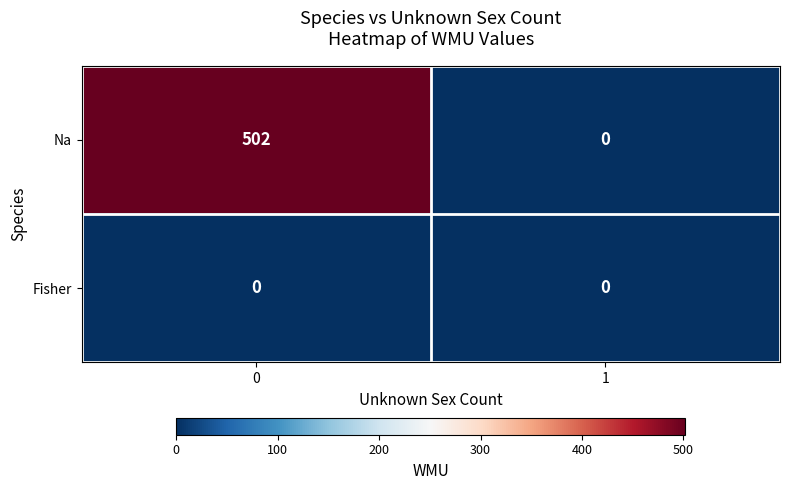

What is the maximum value for Na?

502